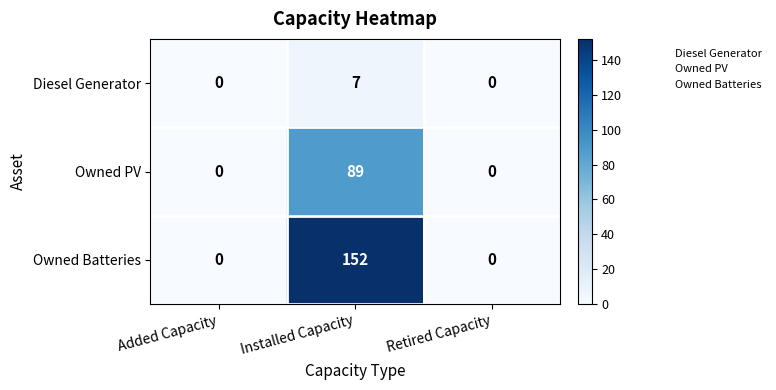

At which category does the chart reach its peak across all series?

Installed Capacity